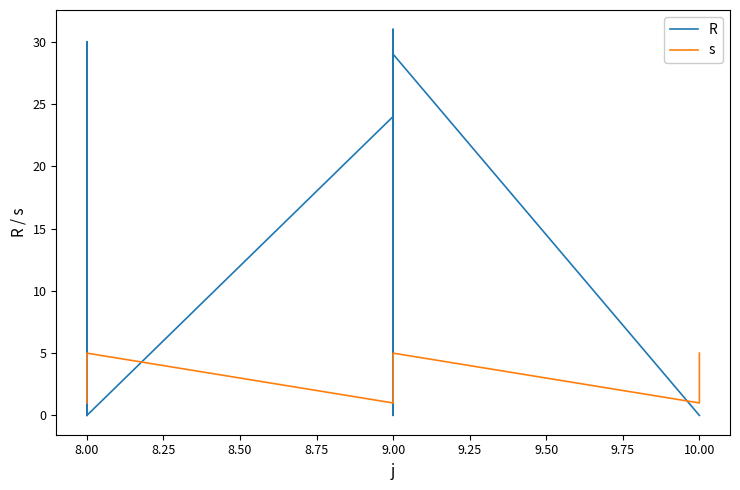

List the series in order of their overall mean, lowest first.

s, R